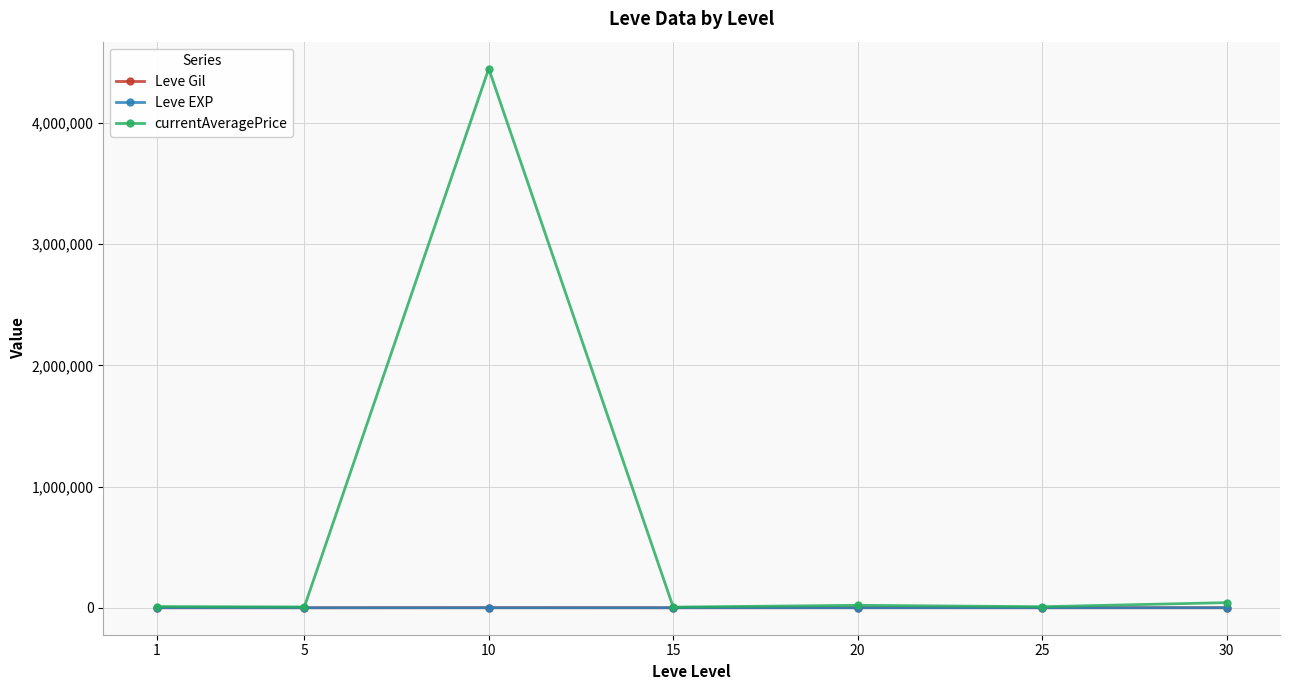

Which series has the largest total across all categories?

currentAveragePrice